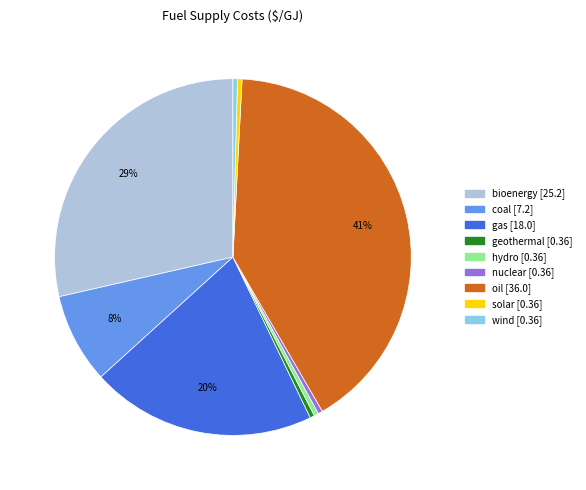

To the nearest percent, what is the average slice percentage?

11%